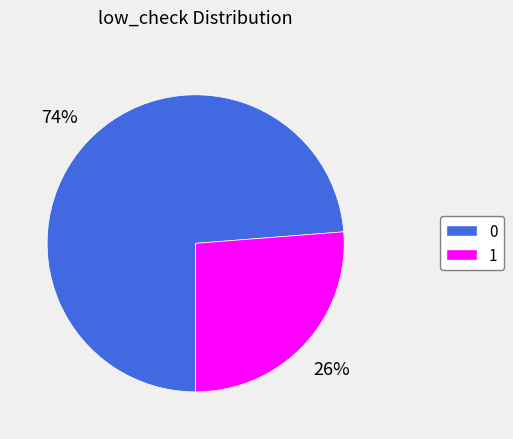

Does any single category account for the majority?

Yes